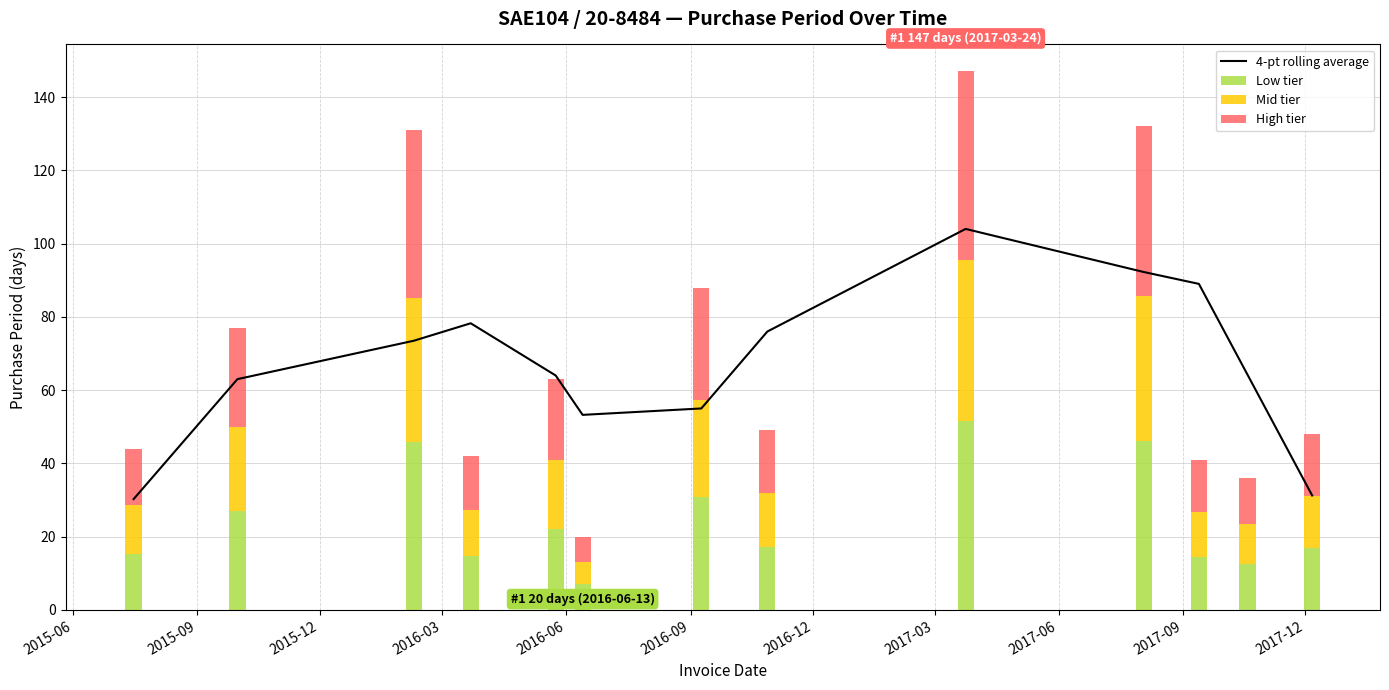

What is the minimum value for 4-pt rolling average?

30.2